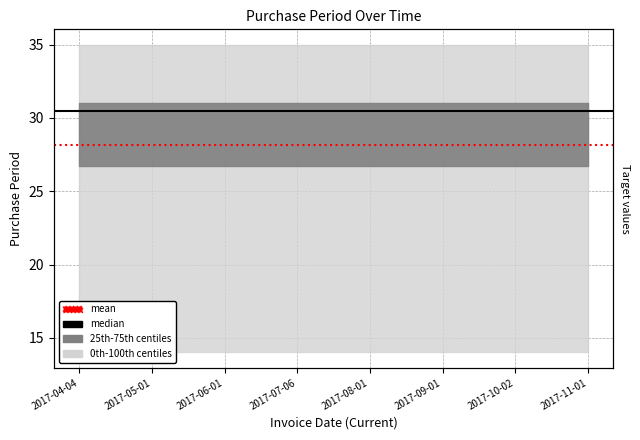

What position from the left is 2017-05-01?

2